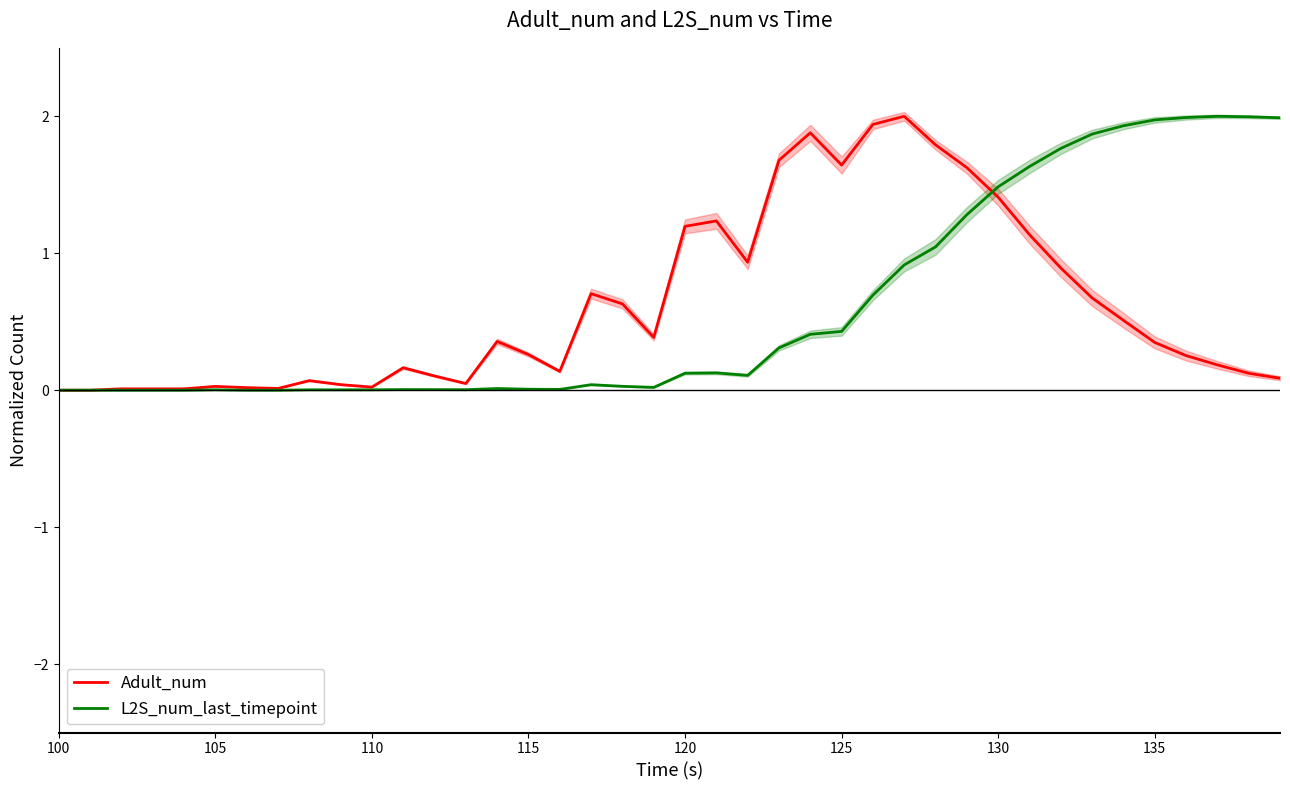

Is it true that L2S_num_last_timepoint equals 0.4 at 125?

True